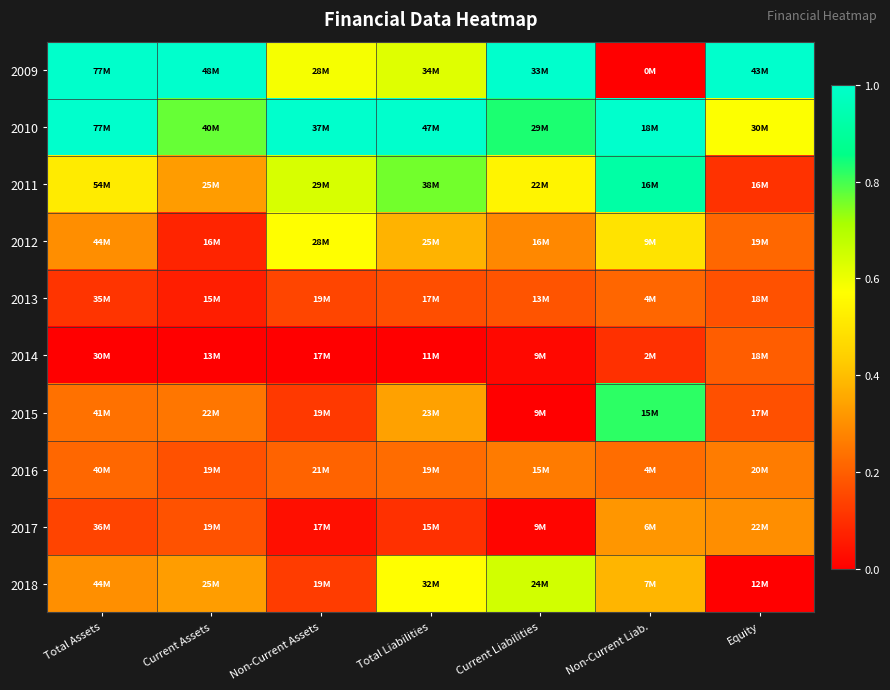

At which category is the sum across all series the highest?

Non-Current Liab.